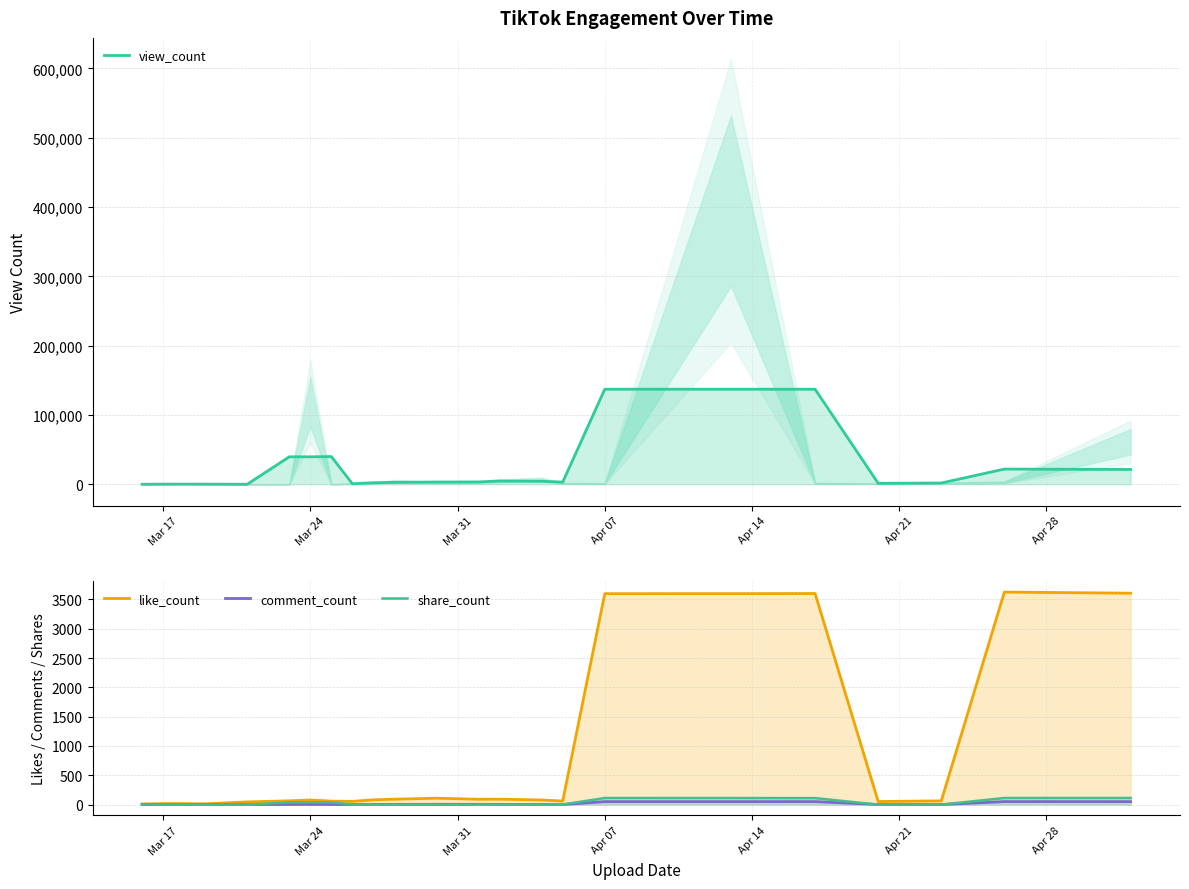

How many data points in share_count are above 1?

12